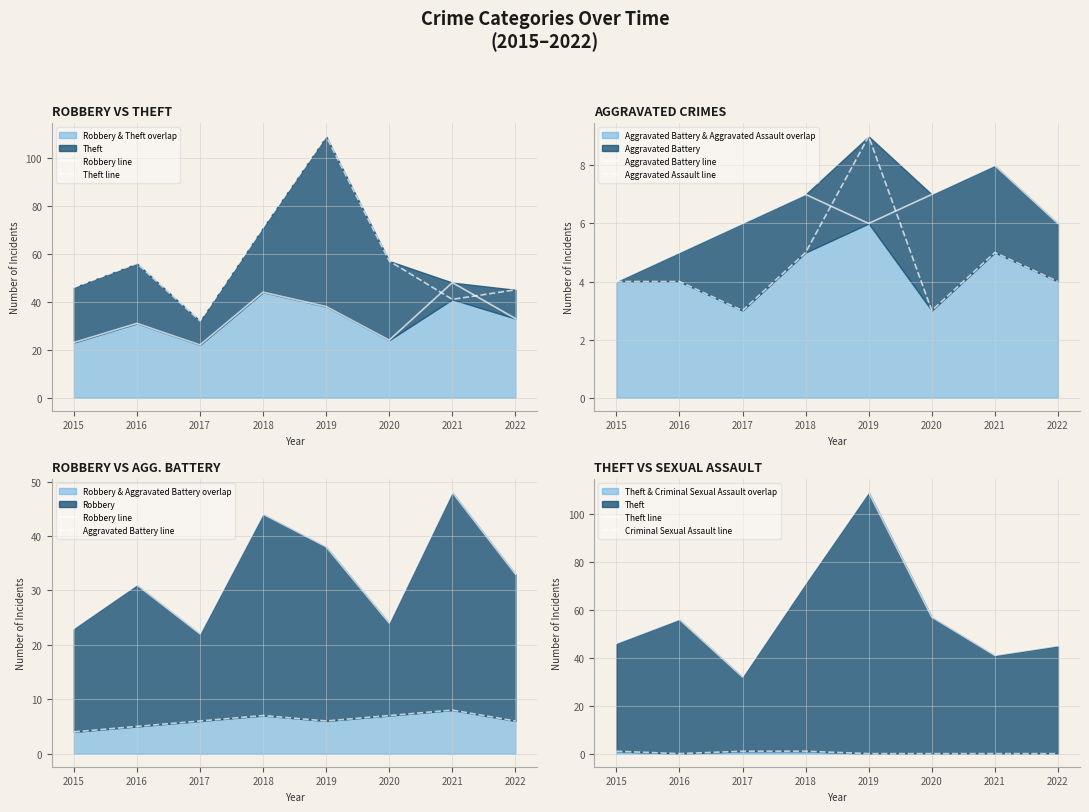

What is the value of the Theft line point at the 1st from the left?

46